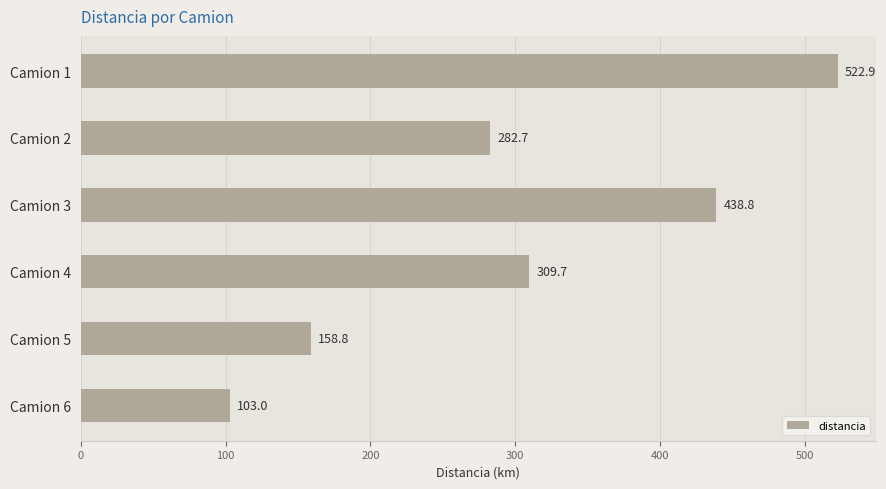

What is the difference between the second highest and second lowest values?

280.0